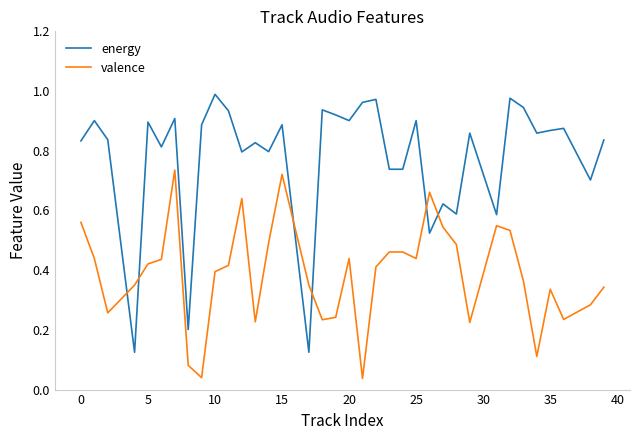

Which series has the widest spread of values?

energy